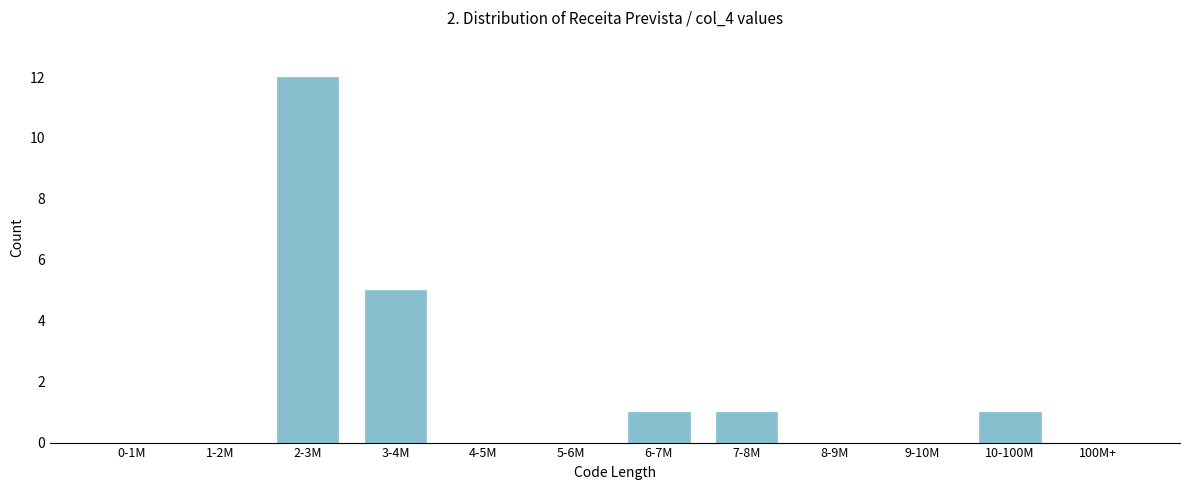

Reading right to left, transcribe all the data shown in this chart.

100M+=0	10-100M=1	9-10M=0	8-9M=0	7-8M=1	6-7M=1	5-6M=0	4-5M=0	3-4M=5	2-3M=12	1-2M=0	0-1M=0